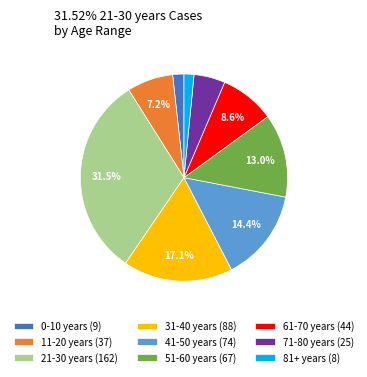

What is the largest slice in the pie chart?

21-30 years